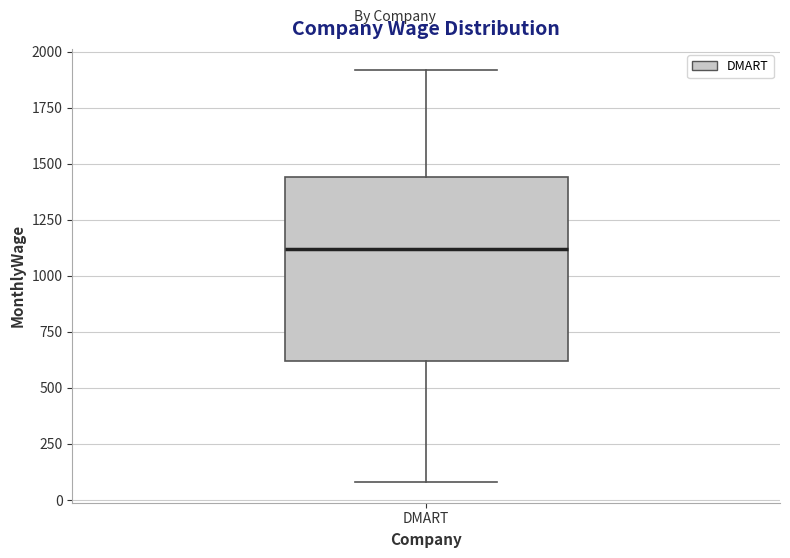

Where does the lower whisker of the box for DMART end on the y-axis? The values are not printed on the chart, so give them approximately, as read against the axis.

100